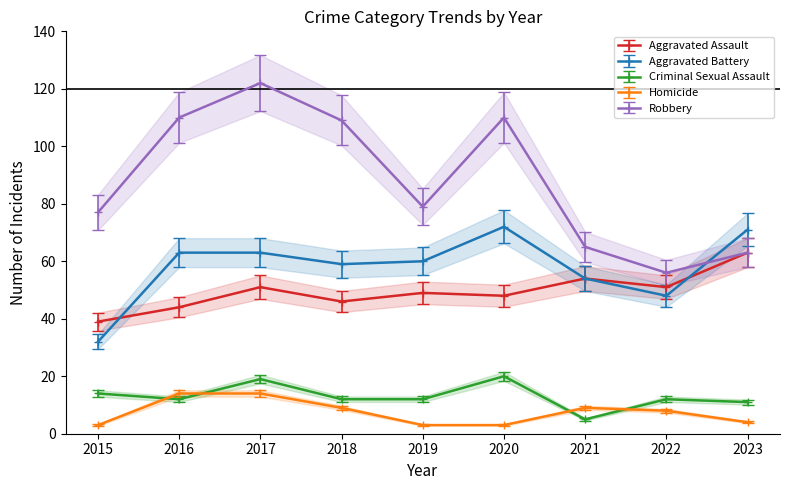

True or false: Aggravated Assault and Homicide cross at least once.

False